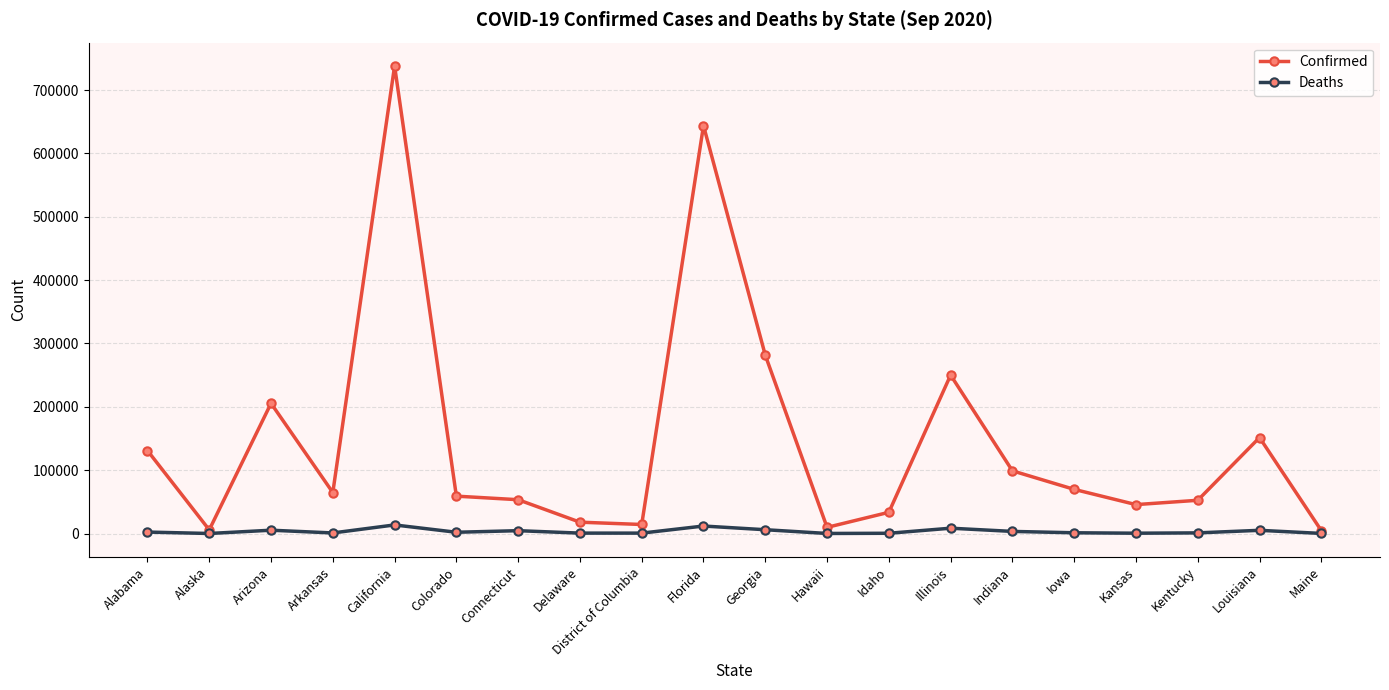

Which category has the highest value in the Confirmed series?

California